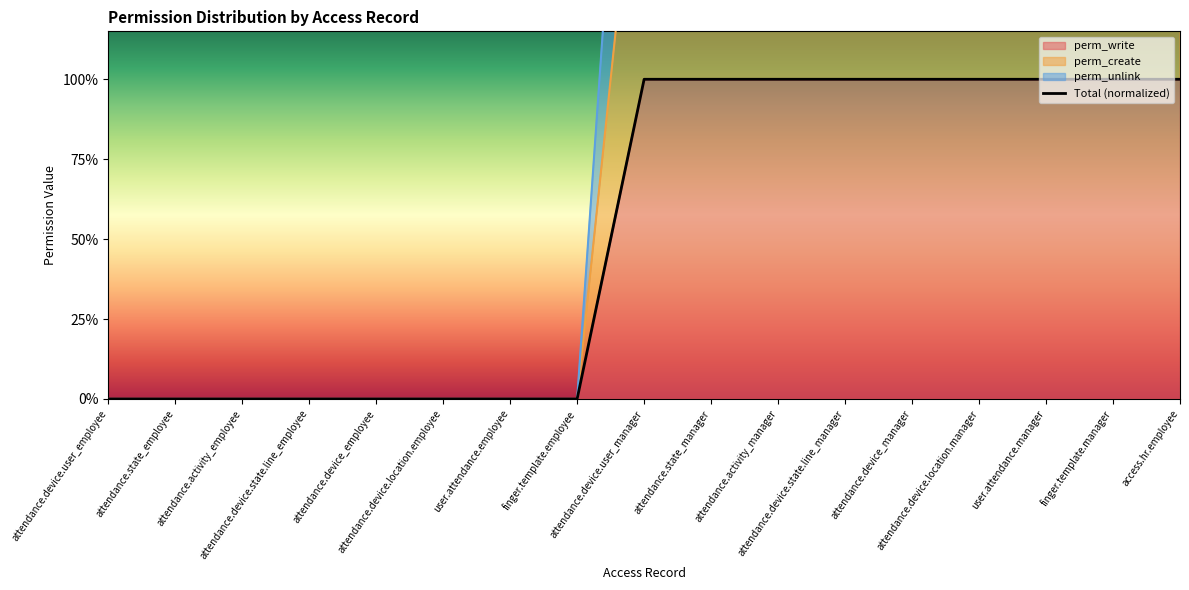

Rank the categories by value from highest to lowest.

attendance.device.user_manager, attendance.state_manager, attendance.activity_manager, attendance.device.state.line_manager, attendance.device_manager, attendance.device.location.manager, user.attendance.manager, finger.template.manager, access.hr.employee, attendance.device.user_employee, attendance.state_employee, attendance.activity_employee, attendance.device.state.line_employee, attendance.device_employee, attendance.device.location.employee, user.attendance.employee, finger.template.employee